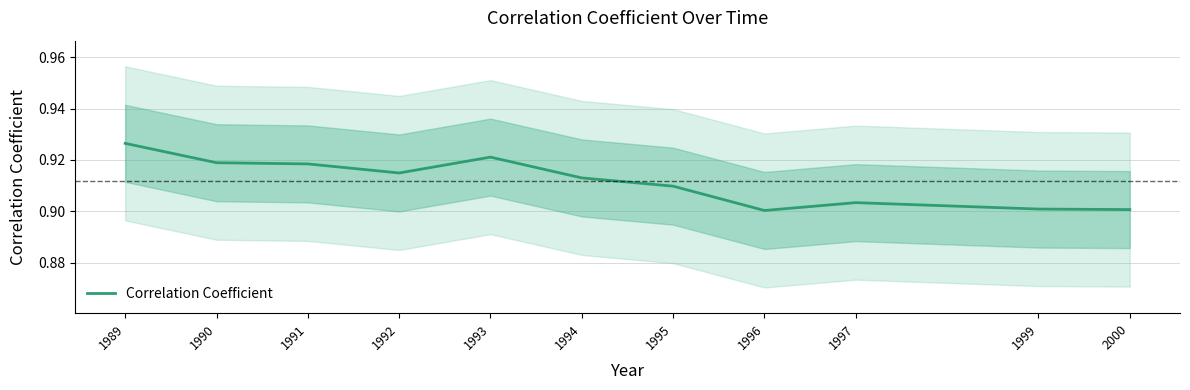

The chart shows a value of 0.9 at 1994. True or false?

True